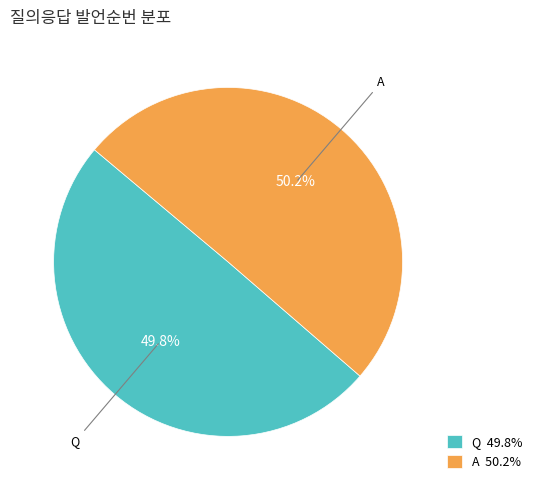

What percentage is the Q slice, to the nearest percent?

50%